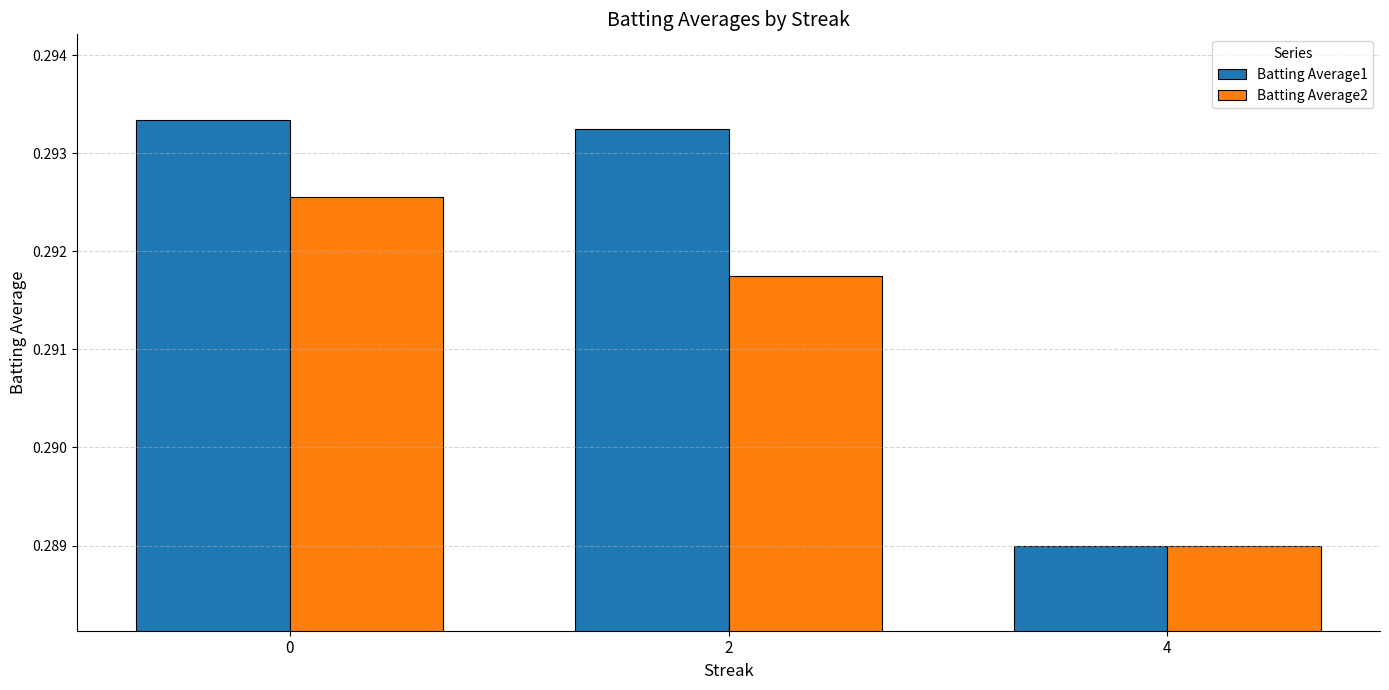

Which label corresponds to the smallest value in the chart?

4